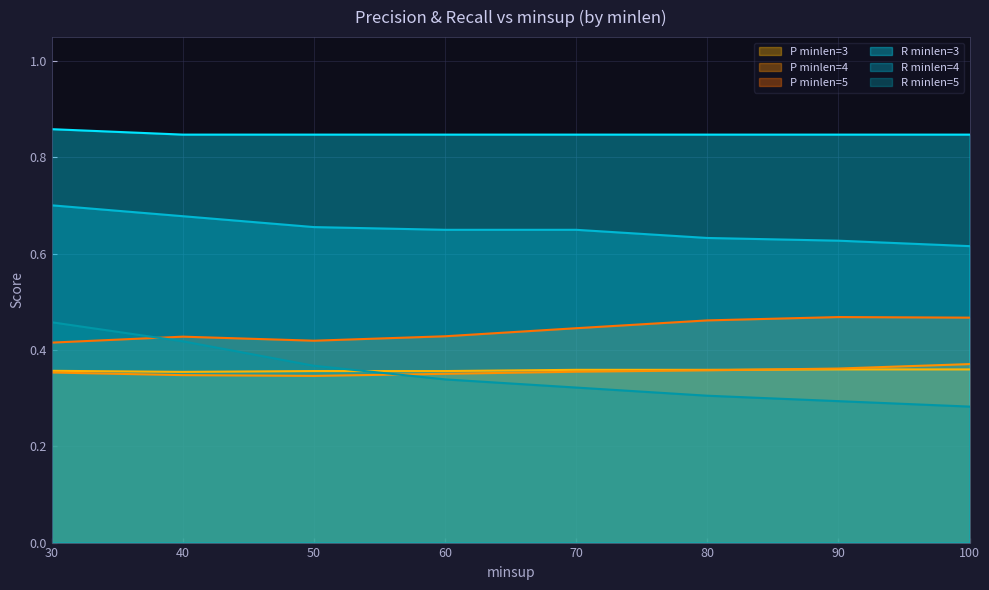

Is the value of R_minlen4 at 100 greater than the value of P_minlen4 at 80?

Yes